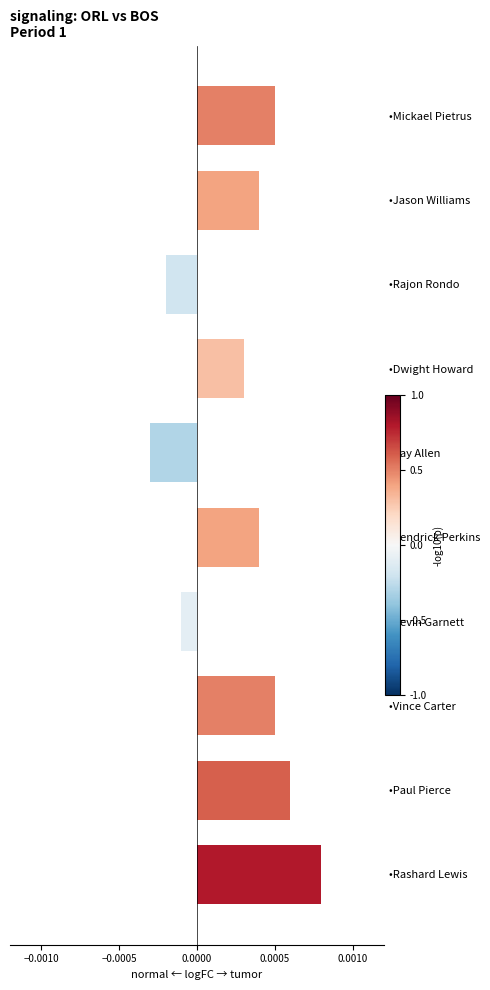

At which label is the value closest to 0?

•Kevin Garnett